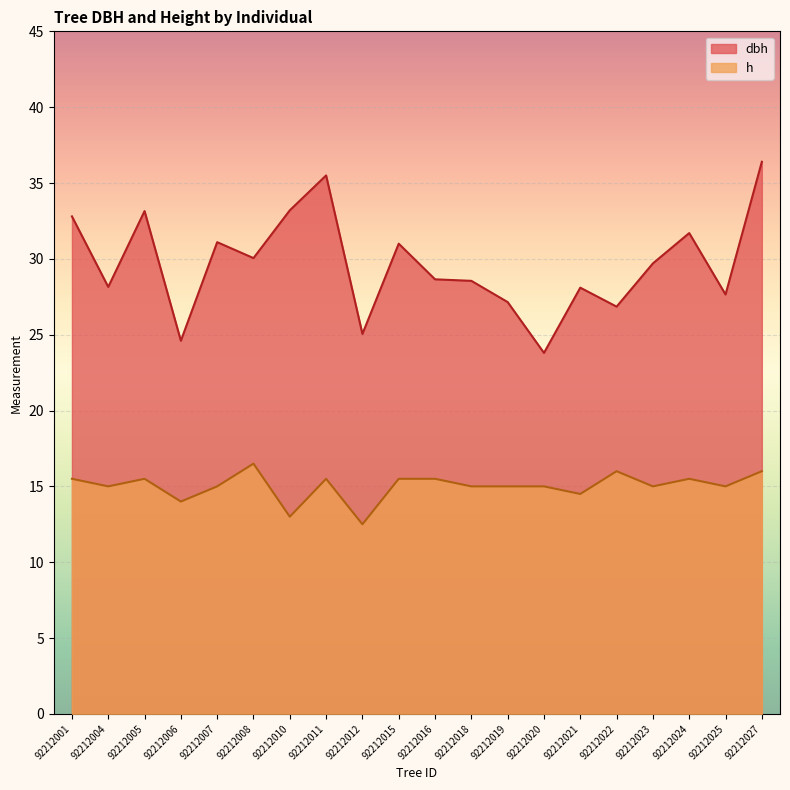

True or false: h has a value of 16.5 at 92212008.

True